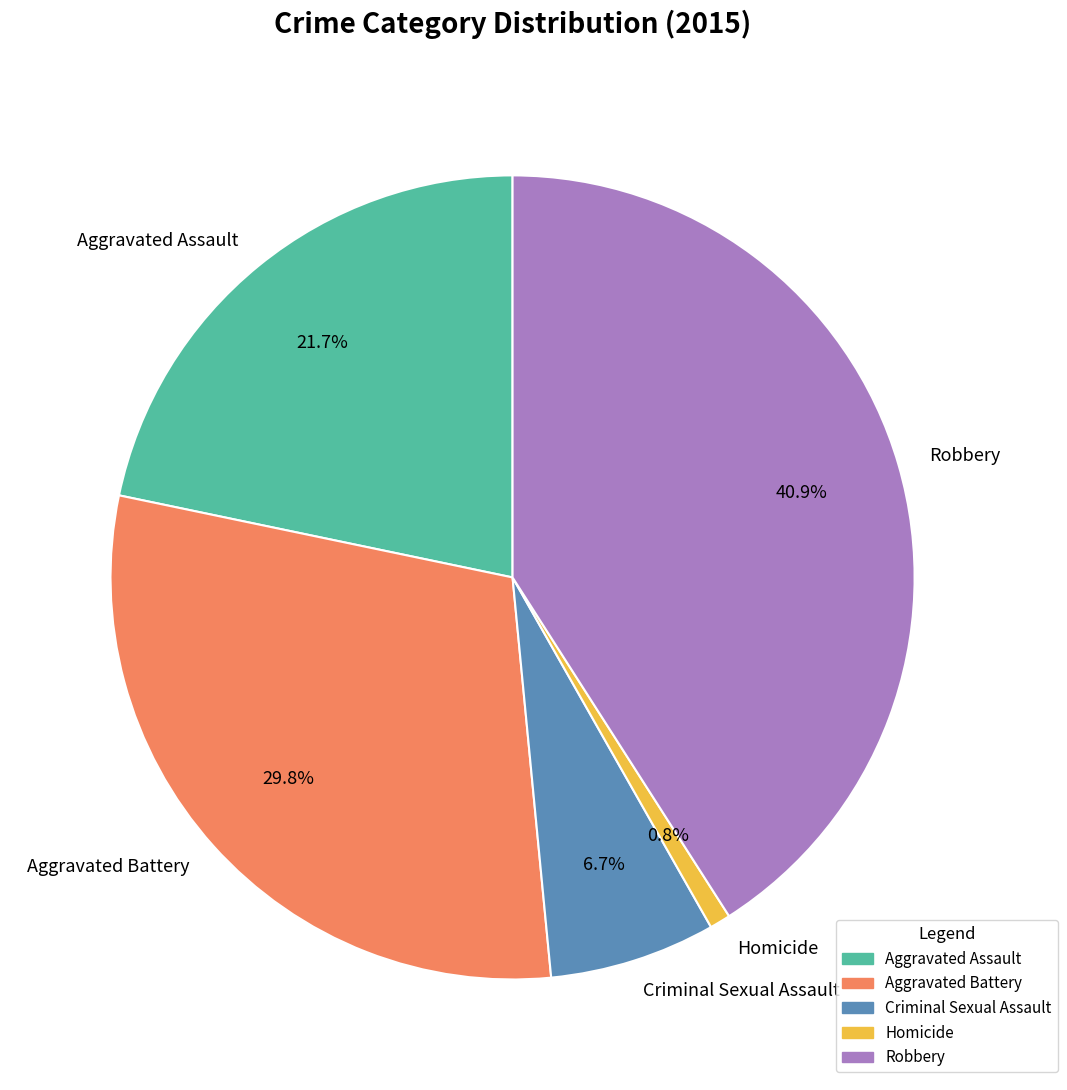

Combined, do Homicide and Robbery account for over 50%?

No